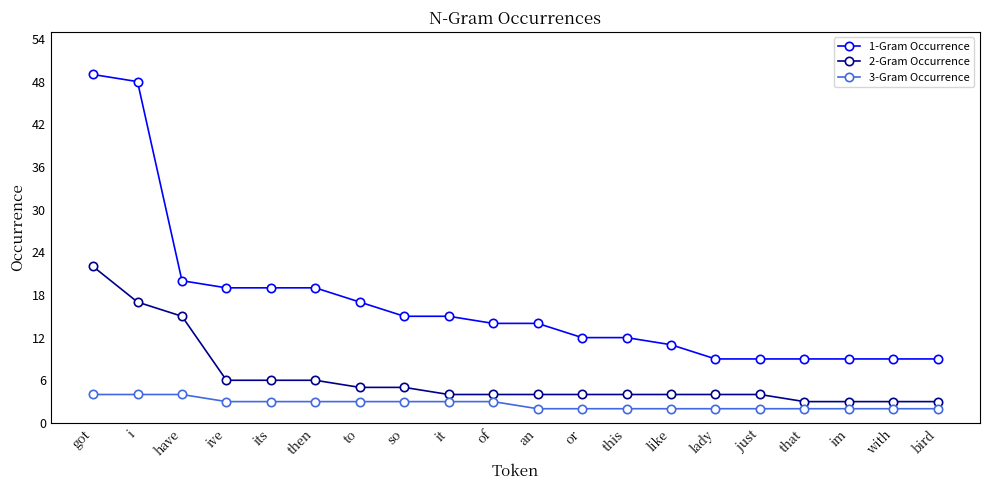

Which series has the largest range (max minus min)?

1-Gram Occurrence